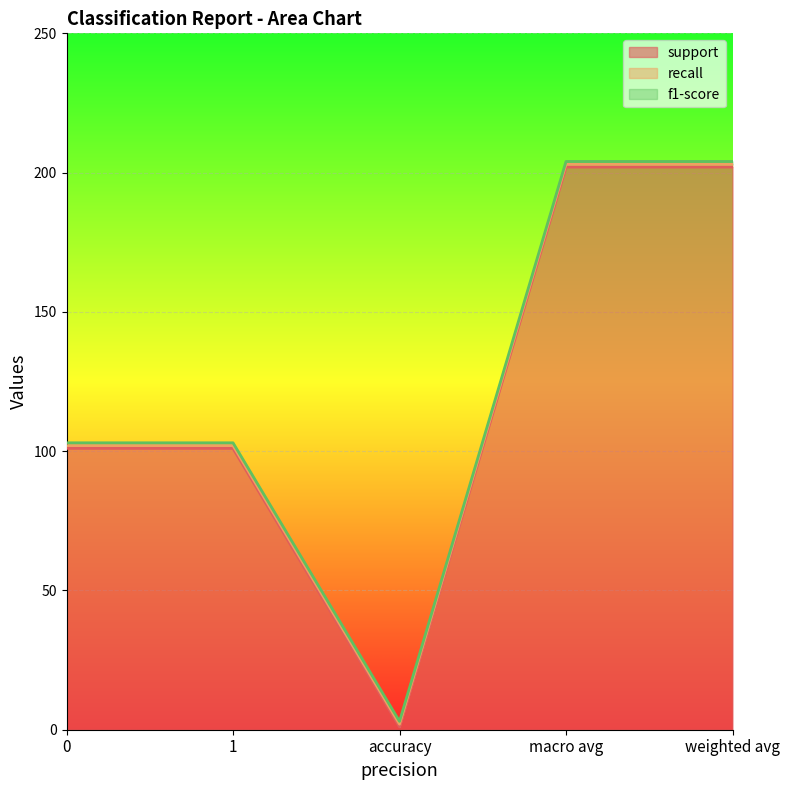

What is the minimum value shown in the chart?

1